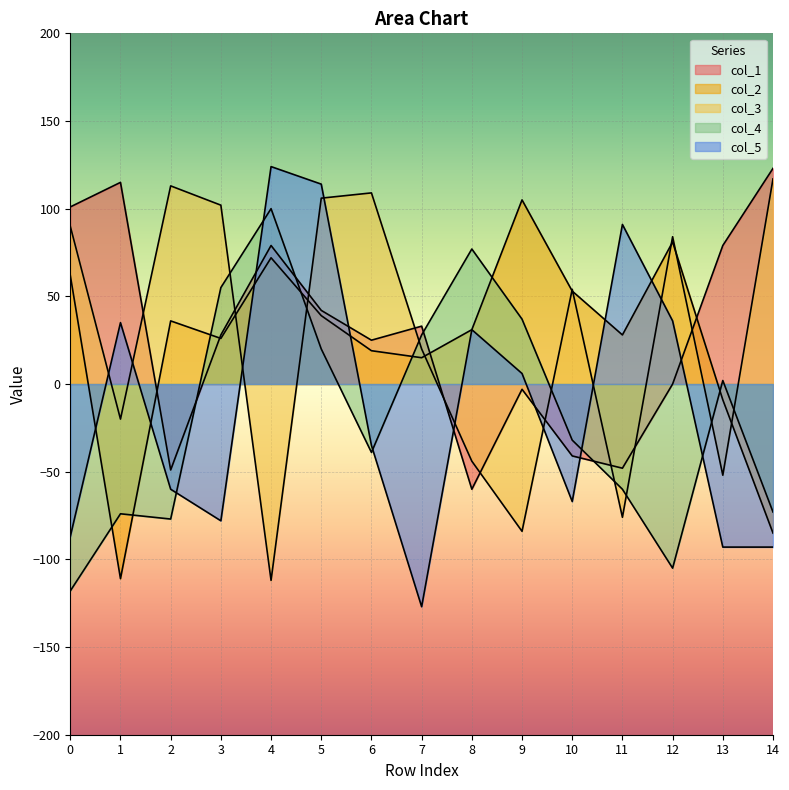

The col_2 series shows -85 at 14. True or false?

True